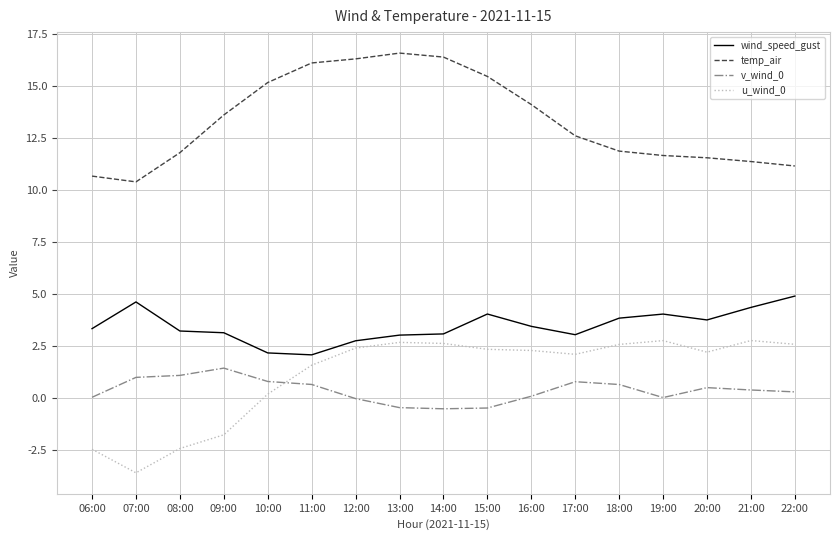

What is the sum of the v_wind_0 values at 21:00 and 20:00?

0.9